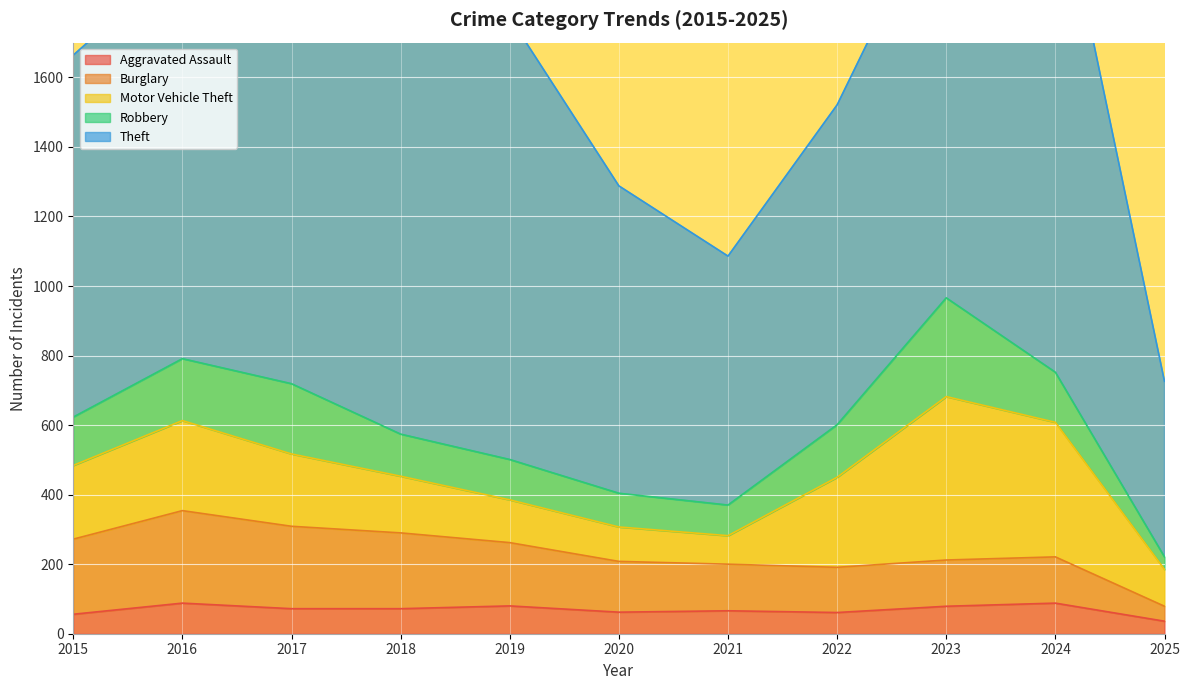

List the labels in order of Robbery value, largest first.

2023, 2017, 2016, 2022, 2024, 2015, 2018, 2019, 2020, 2021, 2025